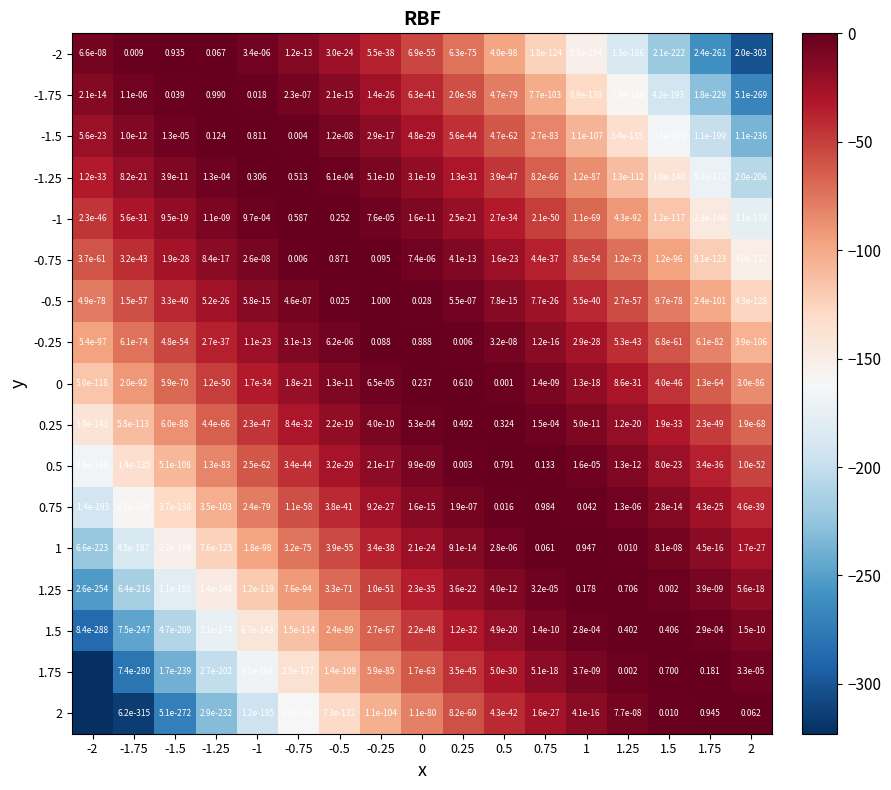

Is the value of 0.25 at 1.5 greater than the value of 0 at 0?

No